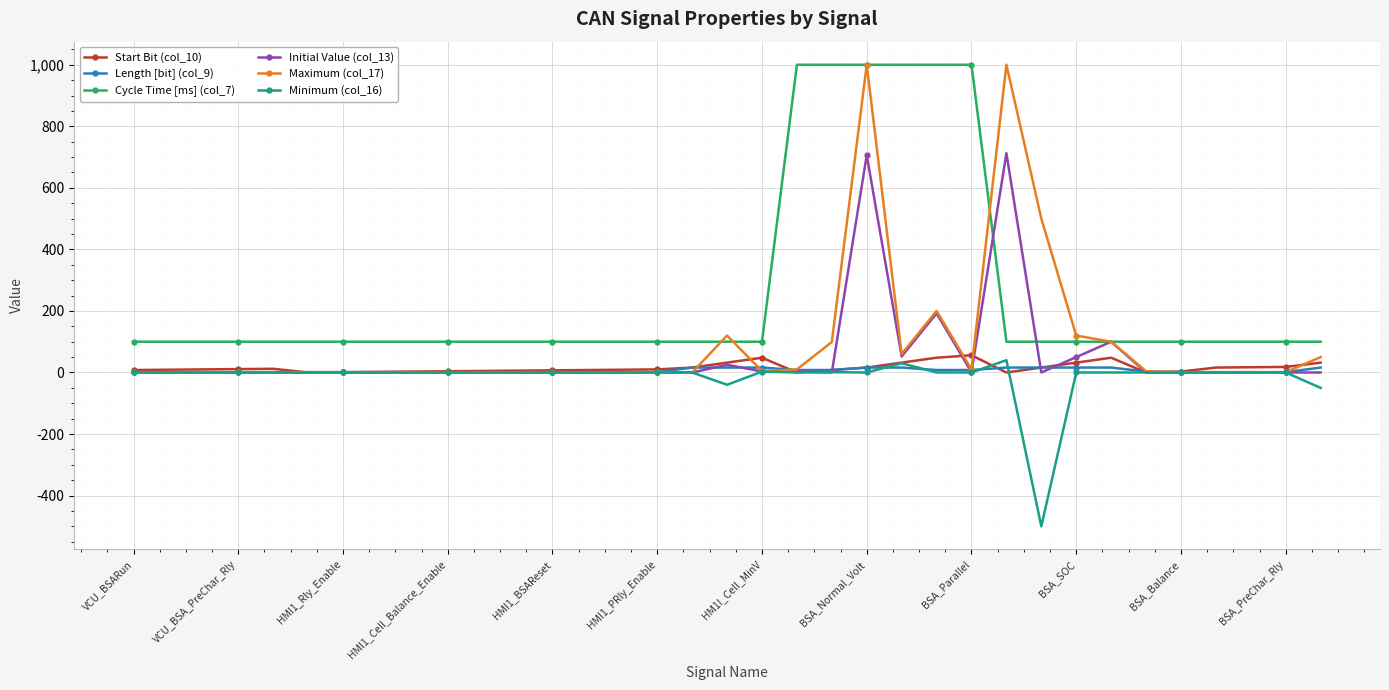

What is the sum of all Minimum (col_16) values?

-516.2